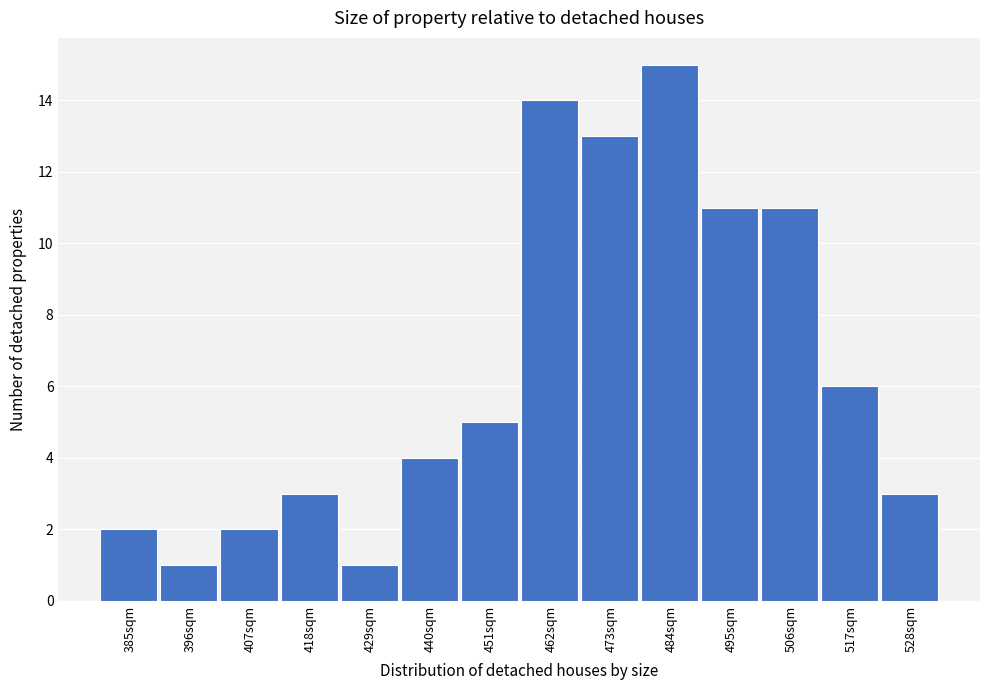

Reading left to right, transcribe all the data shown in this chart.

385sqm=2	396sqm=1	407sqm=2	418sqm=3	429sqm=1	440sqm=4	451sqm=5	462sqm=14	473sqm=13	484sqm=15	495sqm=11	506sqm=11	517sqm=6	528sqm=3